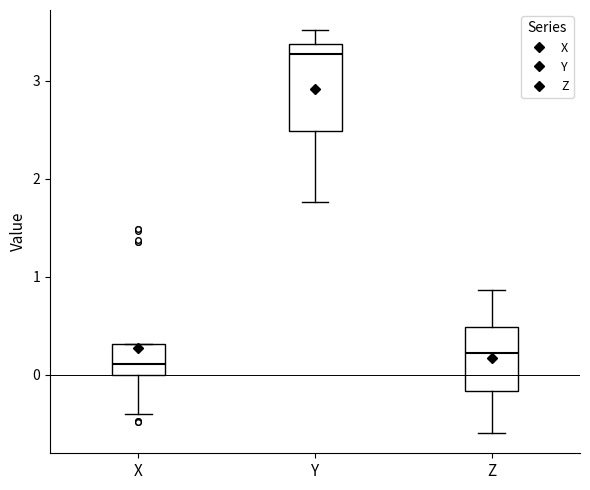

Which box's median line is the highest?

Y